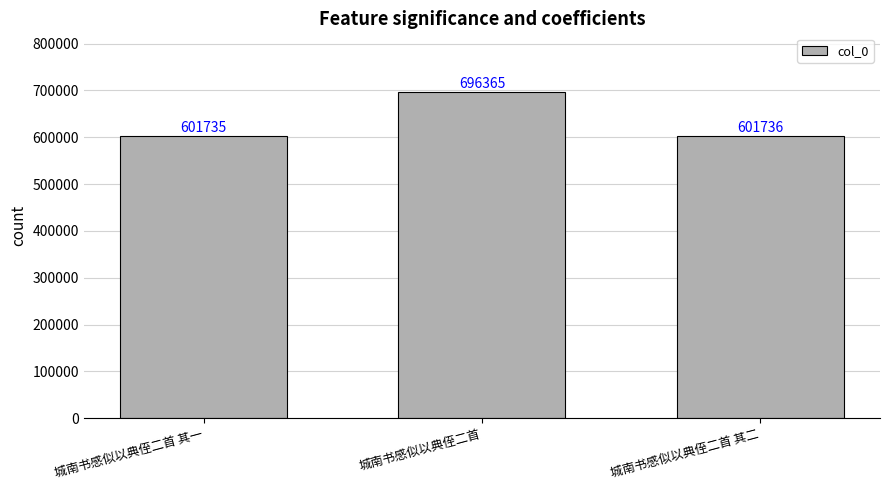

Is it true that the value at 城南书感似以典侄二首 其一 is 601735?

True